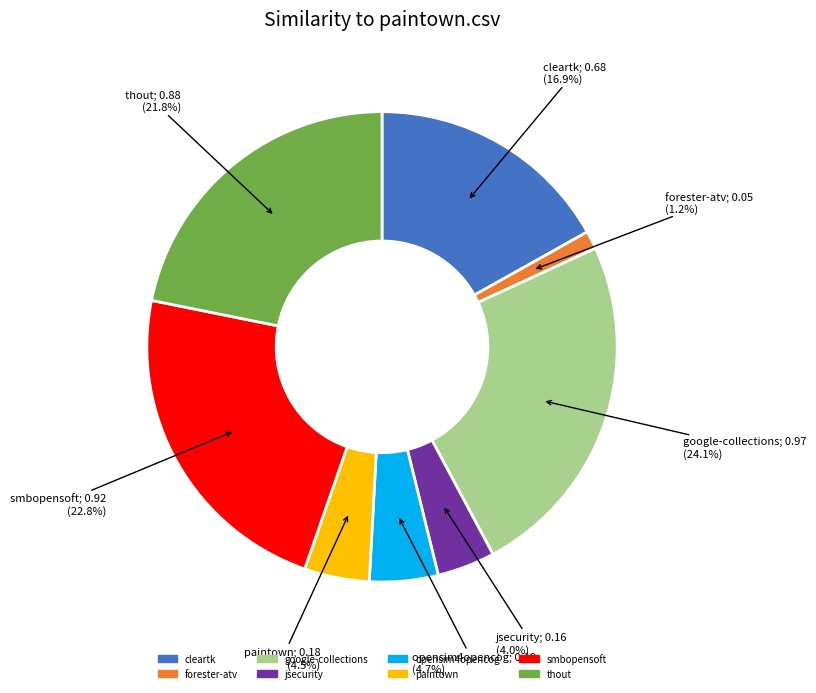

Is there a majority slice in this chart?

No